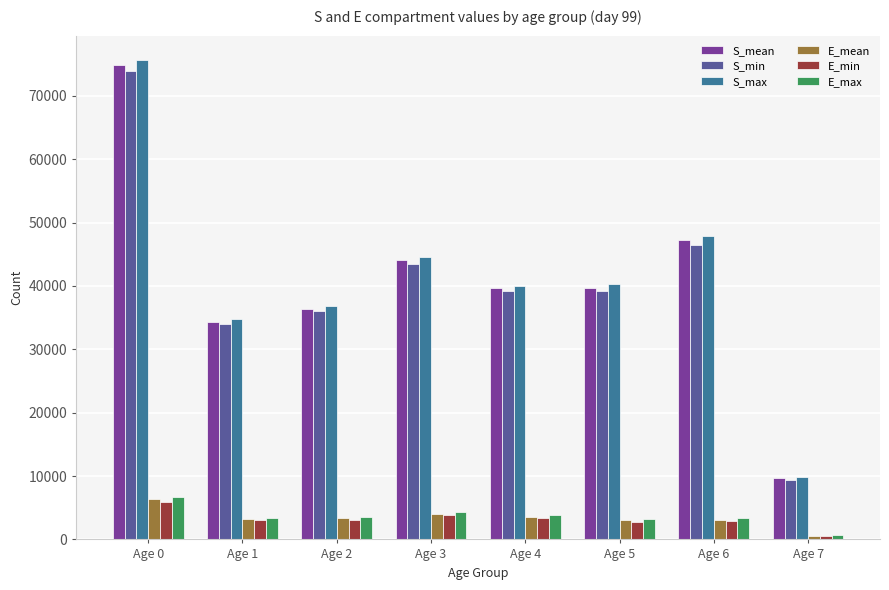

What is the smallest value displayed?

467.5